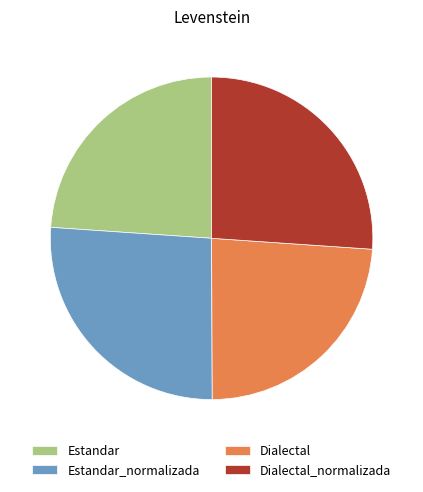

Is Estandar the majority of the pie?

No